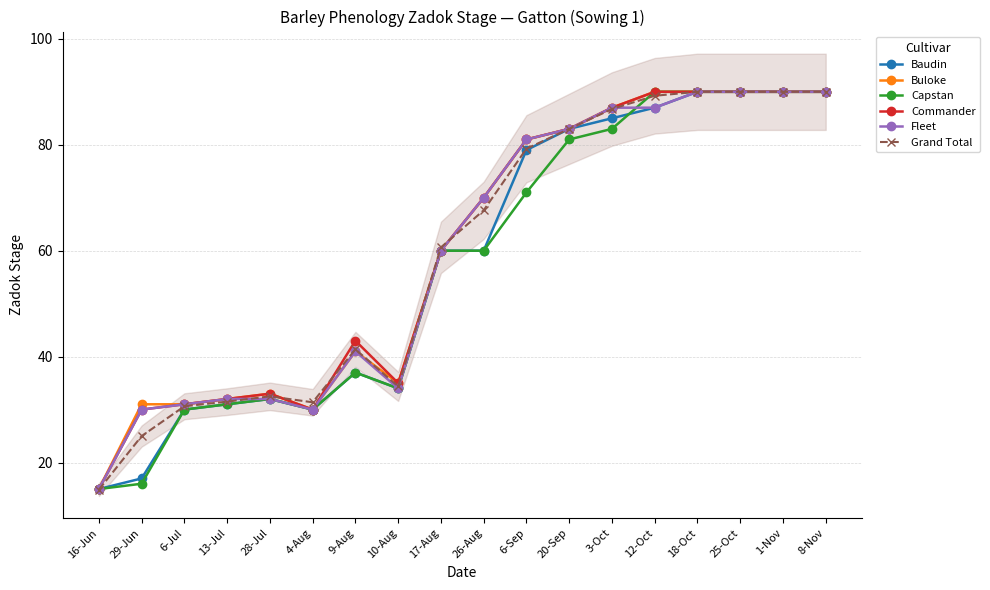

What is the minimum value shown in the chart?

14.9